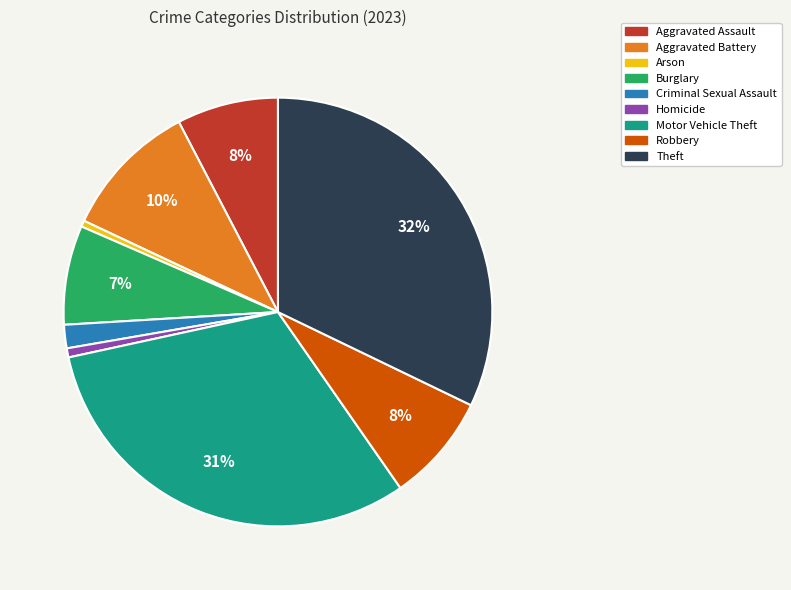

The Aggravated Battery slice represents 24% of the pie. True or false?

False